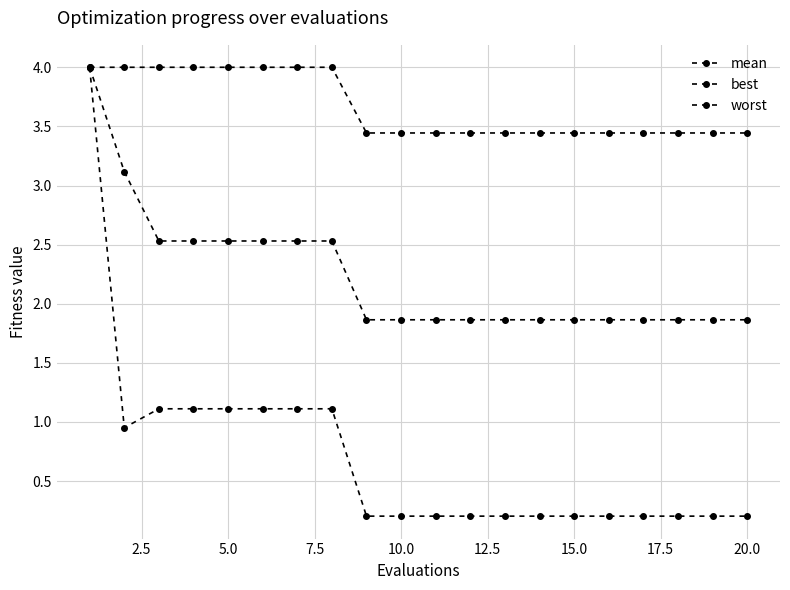

How many distinct data groups are displayed?

3